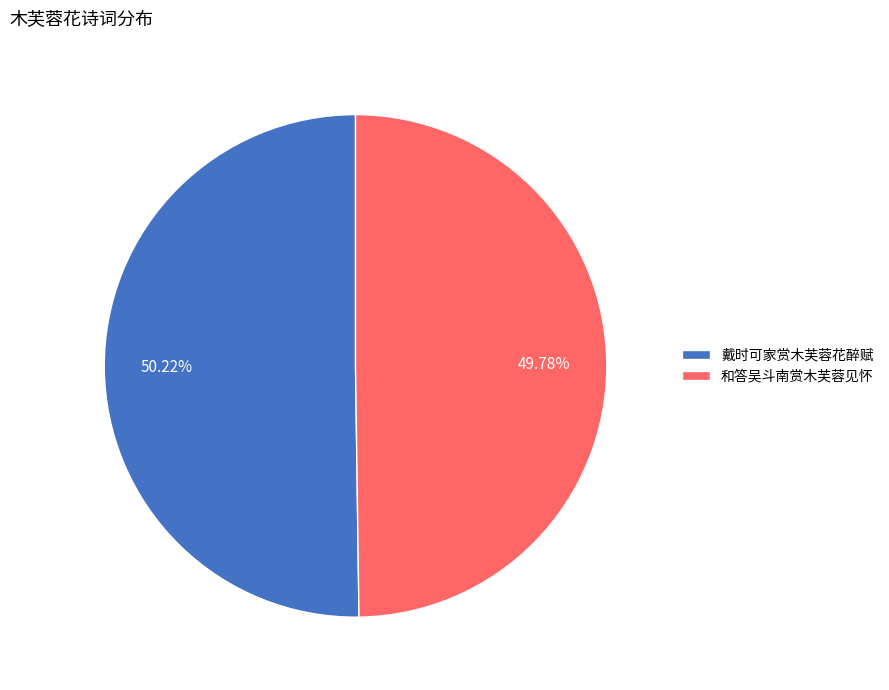

Does any single category account for the majority?

Yes